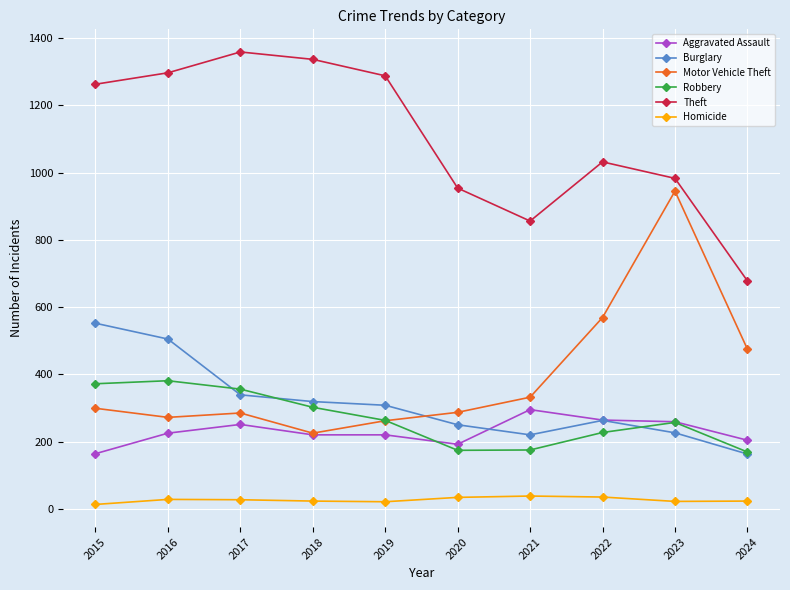

What is the total value across all series at 2016?

2708